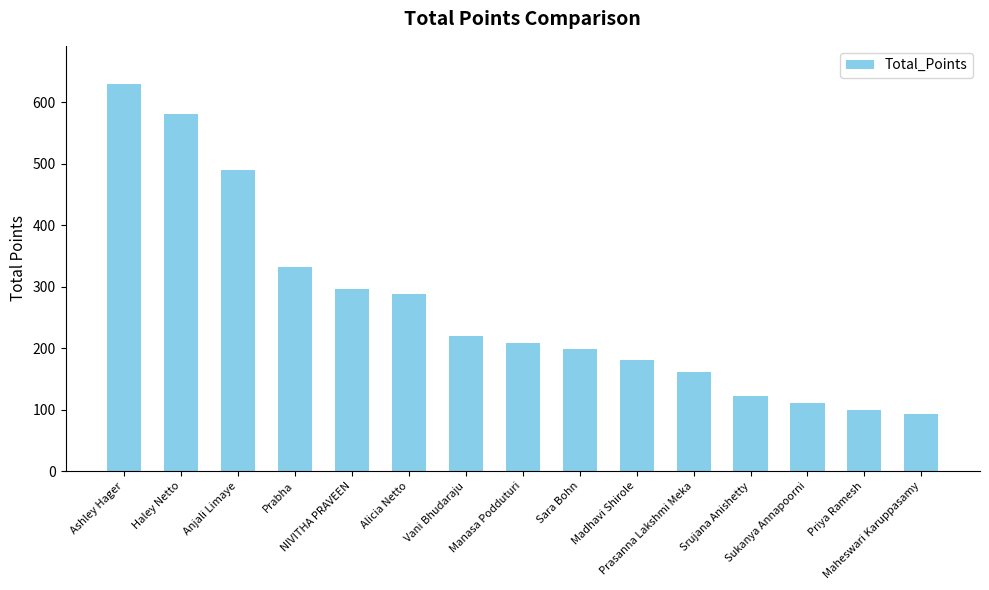

Is it true that the value at Srujana Anishetty is 214?

False